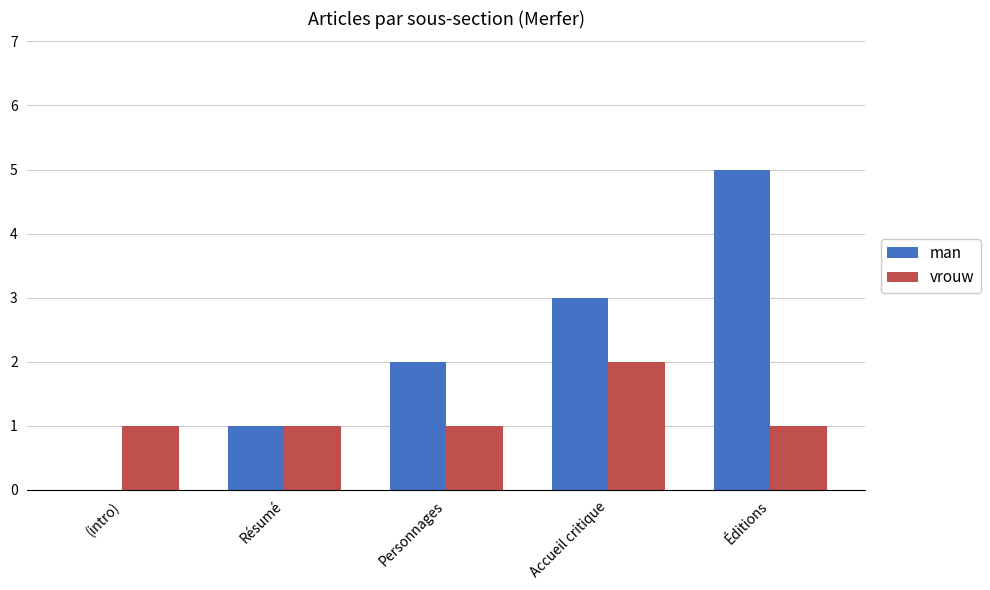

Which series has the largest range (max minus min)?

man